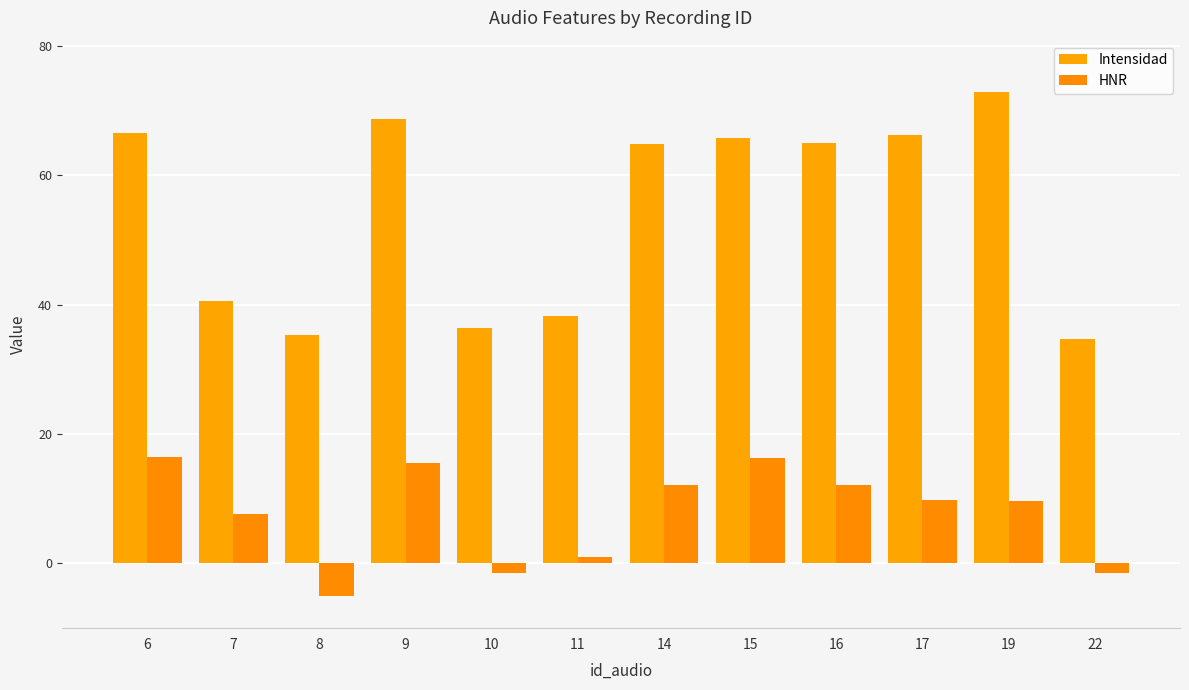

Is it true that Intensidad equals 119.8 at 9?

False